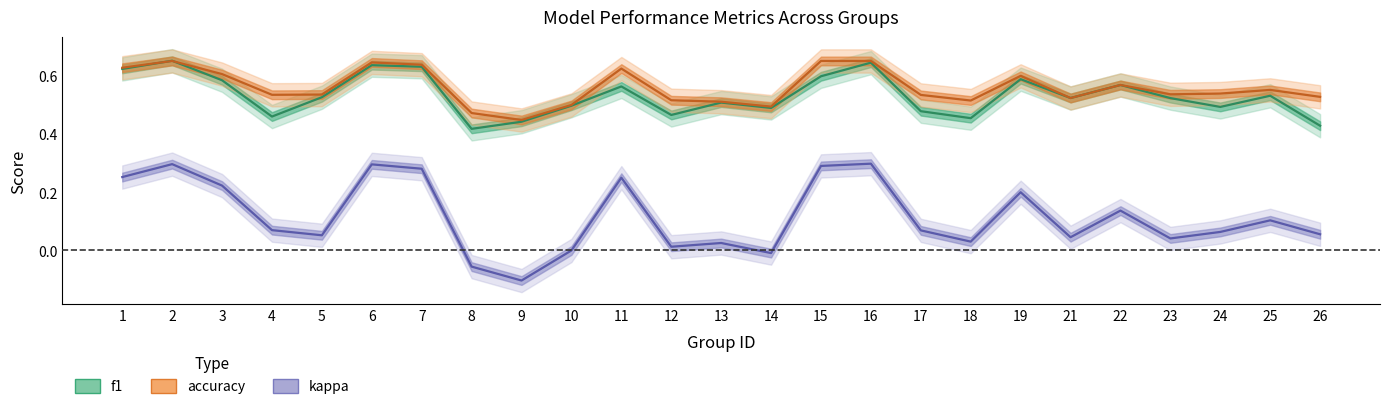

At which category does f1 reach its first local valley?

4